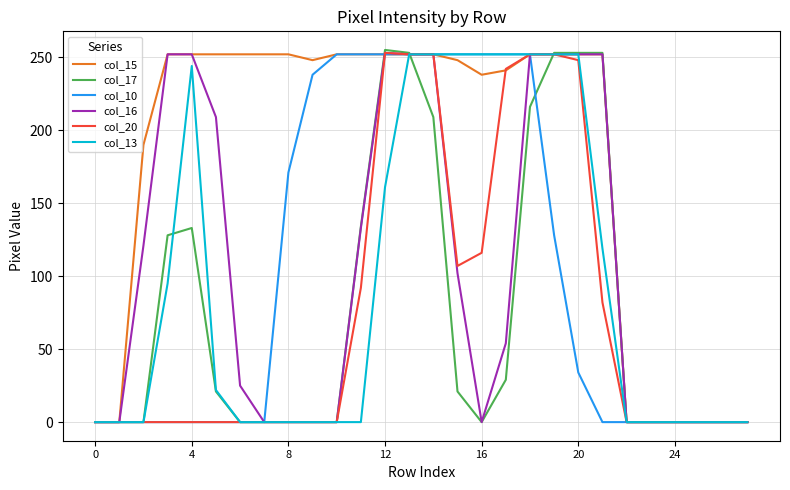

What is the greatest value displayed?

255